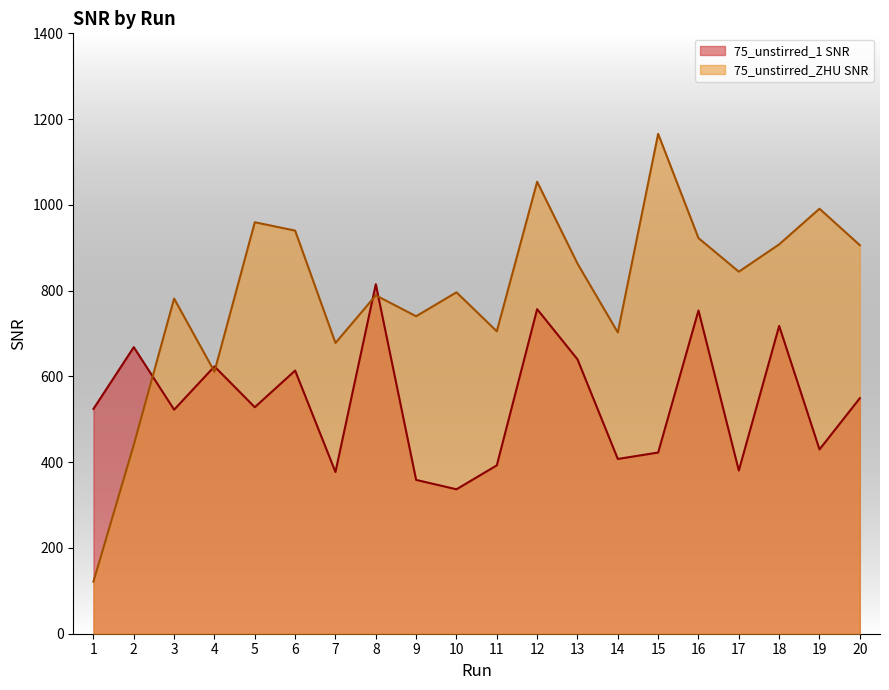

Reading right to left, transcribe all the data shown in this chart.

75_unstirred_1 SNR: 20=549.2	19=429.7	18=717.7	17=380.5	16=753.8	15=422.5	14=407.5	13=639.9	12=756.8	11=392.6	10=336.8	9=358.7	8=815.0	7=377.1	6=613.6	5=528.2	4=623.3	3=522.4	2=668.2	1=524.3
75_unstirred_ZHU SNR: 20=906.0	19=991.0	18=907.9	17=844.2	16=922.5	15=1165.6	14=702.5	13=863.1	12=1053.9	11=705.2	10=796.1	9=740.3	8=789.0	7=678.0	6=940.0	5=959.5	4=611.1	3=781.5	2=440.4	1=121.7